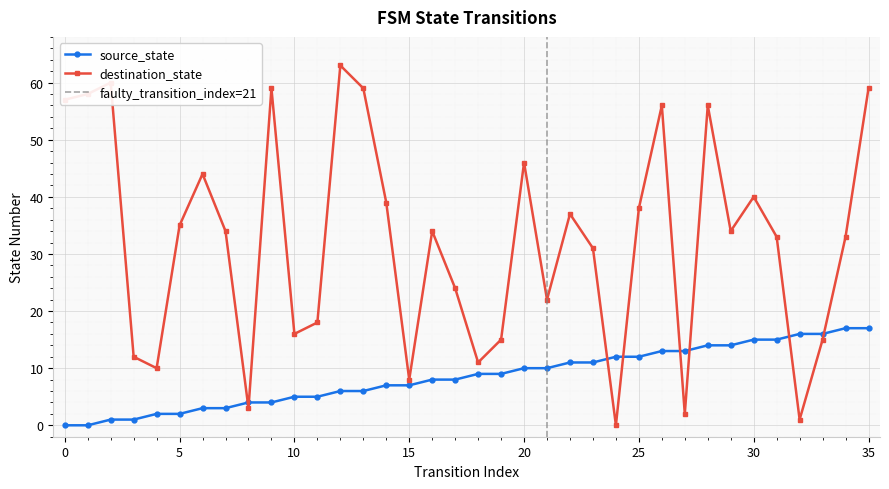

How many times do source_state and destination_state cross each other?

8